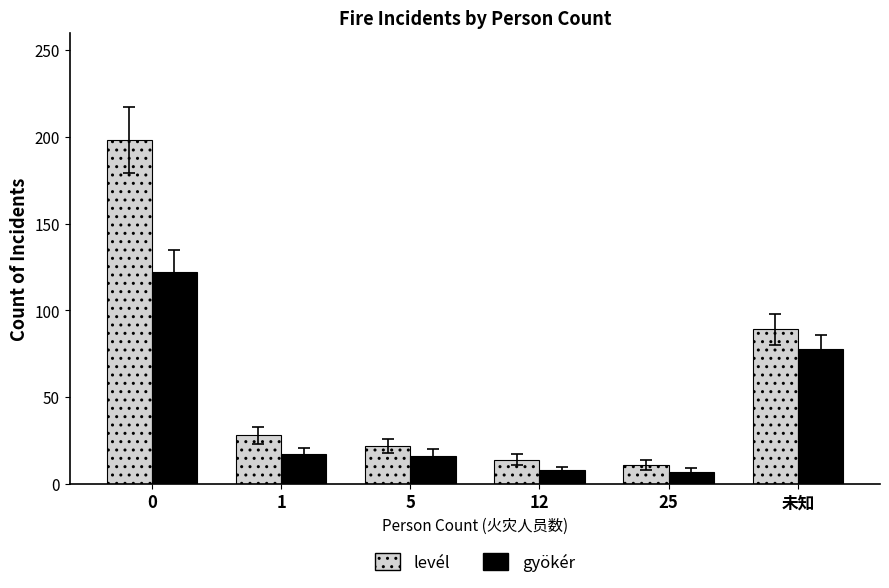

What is the average value of the gyökér series?

41